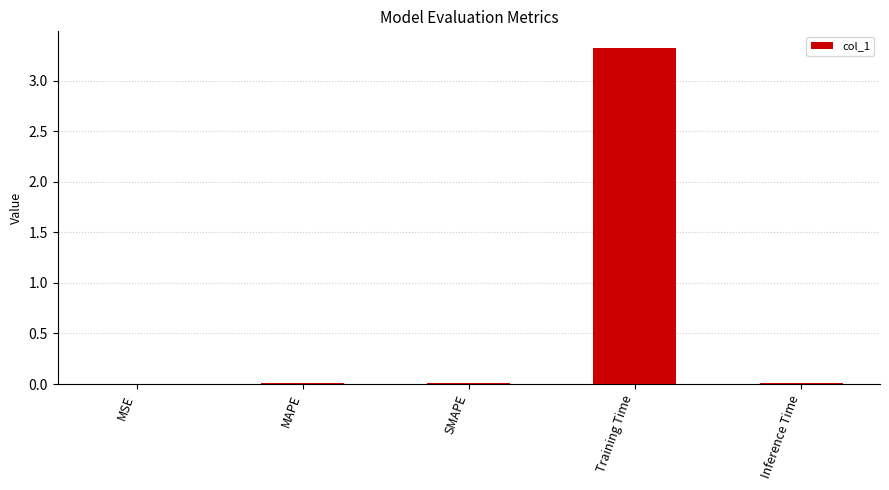

Are the bars grouped side by side (vs. stacked)?

No